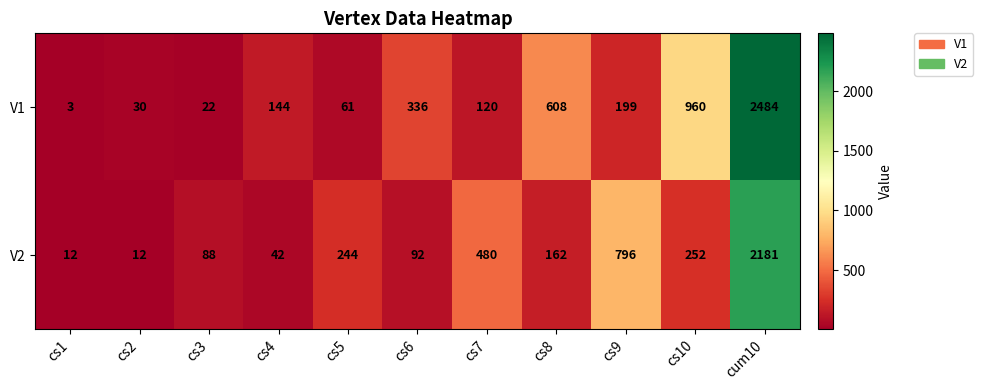

How many series are shown in this chart?

2